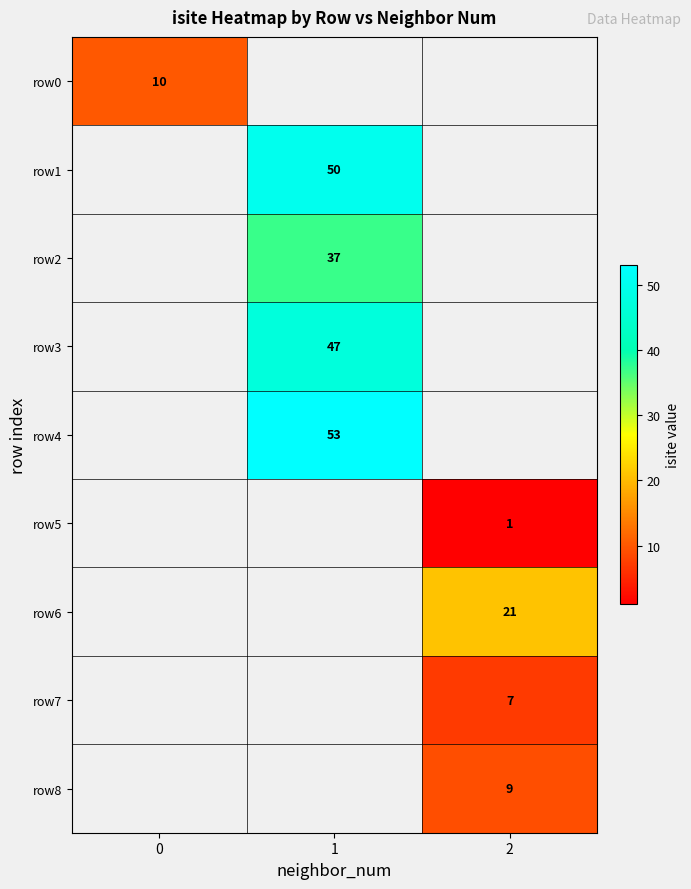

The row3 series shows 47 at 1. True or false?

True